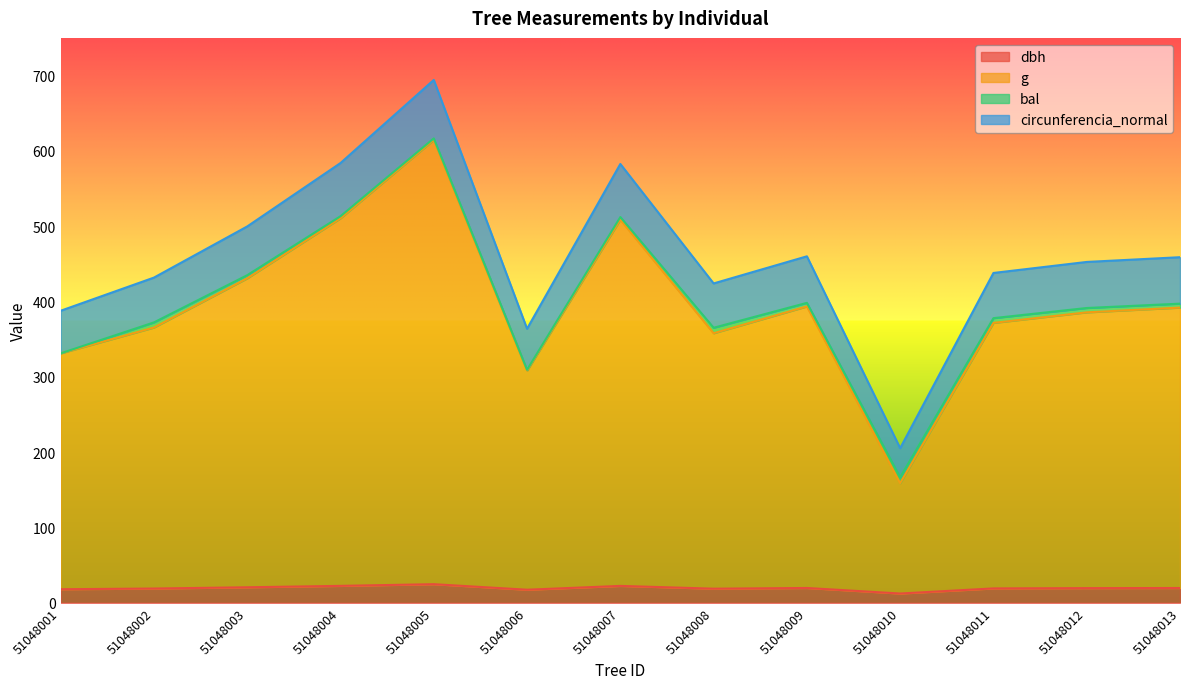

In g, how many points are lower than both neighbors (excluding endpoints)?

3